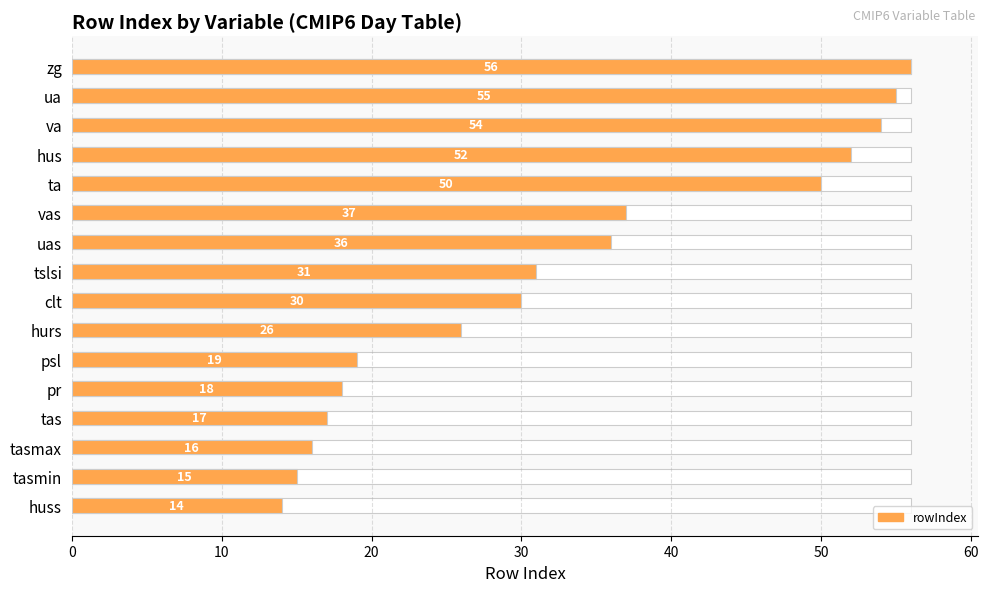

What is the minimum value shown in the chart?

14